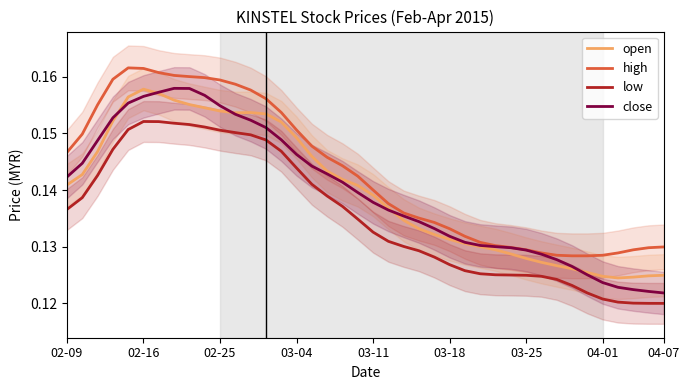

Reading left to right, transcribe all the data shown in this chart.

open: 0.1	0.1	0.1	0.2	0.2	0.2	0.2	0.2	0.2	0.2	0.2	0.2	0.2	0.2	0.2	0.1	0.1	0.1	0.1	0.1	0.1	0.1	0.1	0.1	0.1	0.1	0.1	0.1	0.1	0.1	0.1	0.1	0.1	0.1	0.1	0.1	0.1	0.1	0.1	0.1
high: 0.1	0.1	0.2	0.2	0.2	0.2	0.2	0.2	0.2	0.2	0.2	0.2	0.2	0.2	0.2	0.2	0.1	0.1	0.1	0.1	0.1	0.1	0.1	0.1	0.1	0.1	0.1	0.1	0.1	0.1	0.1	0.1	0.1	0.1	0.1	0.1	0.1	0.1	0.1	0.1
low: 0.1	0.1	0.1	0.1	0.2	0.2	0.2	0.2	0.2	0.2	0.2	0.2	0.1	0.1	0.1	0.1	0.1	0.1	0.1	0.1	0.1	0.1	0.1	0.1	0.1	0.1	0.1	0.1	0.1	0.1	0.1	0.1	0.1	0.1	0.1	0.1	0.1	0.1	0.1	0.1
close: 0.1	0.1	0.1	0.2	0.2	0.2	0.2	0.2	0.2	0.2	0.2	0.2	0.2	0.2	0.1	0.1	0.1	0.1	0.1	0.1	0.1	0.1	0.1	0.1	0.1	0.1	0.1	0.1	0.1	0.1	0.1	0.1	0.1	0.1	0.1	0.1	0.1	0.1	0.1	0.1